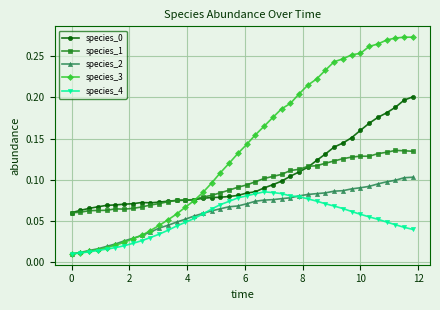

True or false: species_2 and species_0 cross at least once.

False